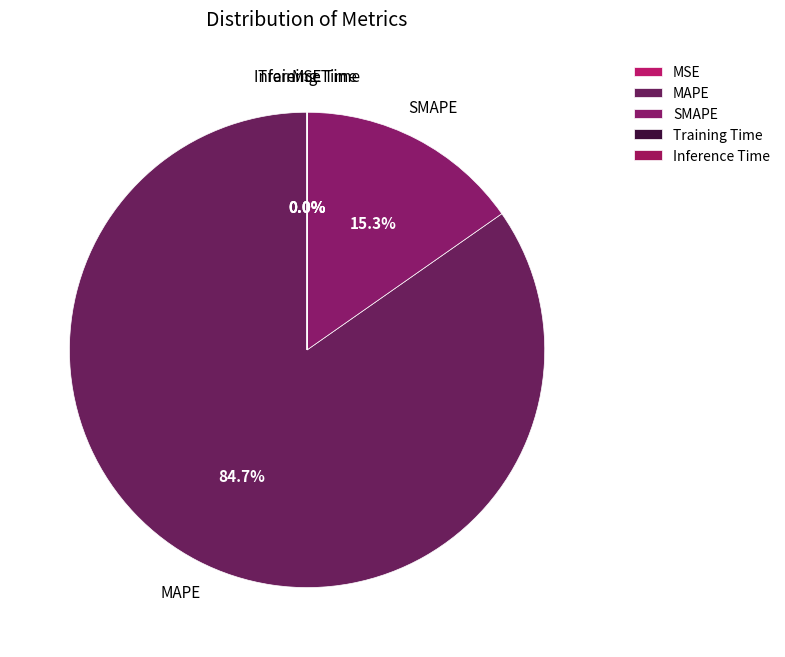

Which slice is the largest?

MAPE